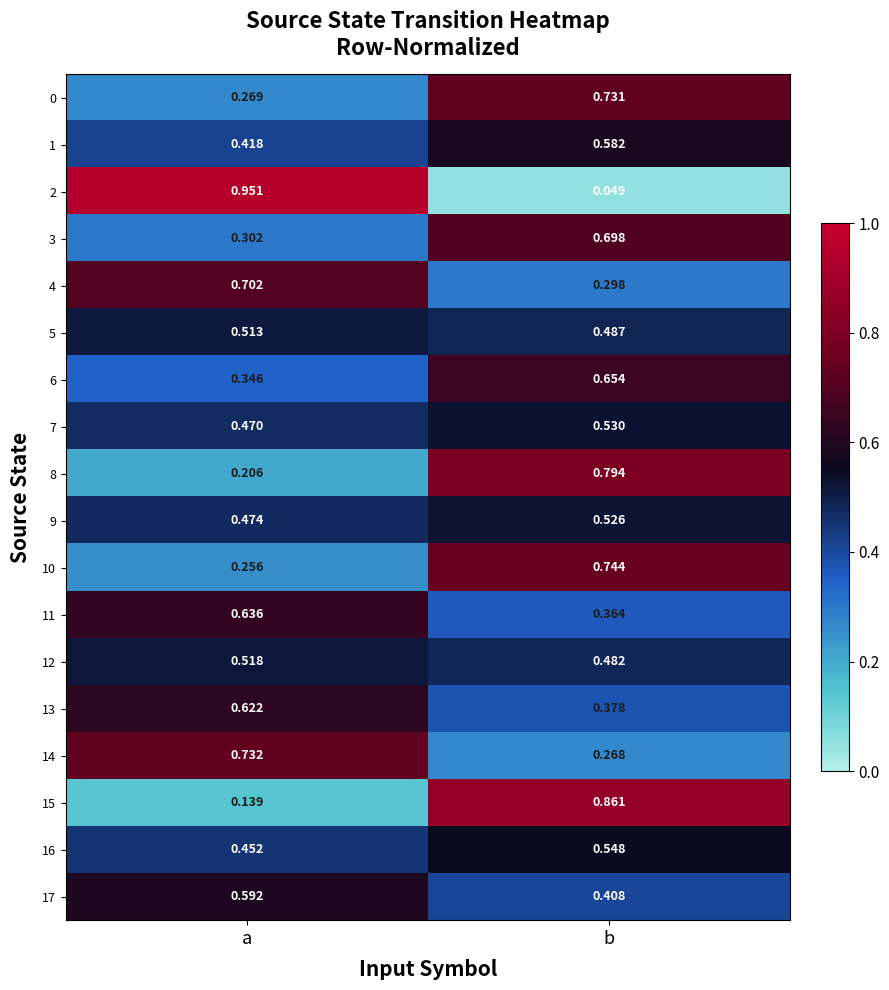

List the labels in order of 9 value, smallest first.

a, b